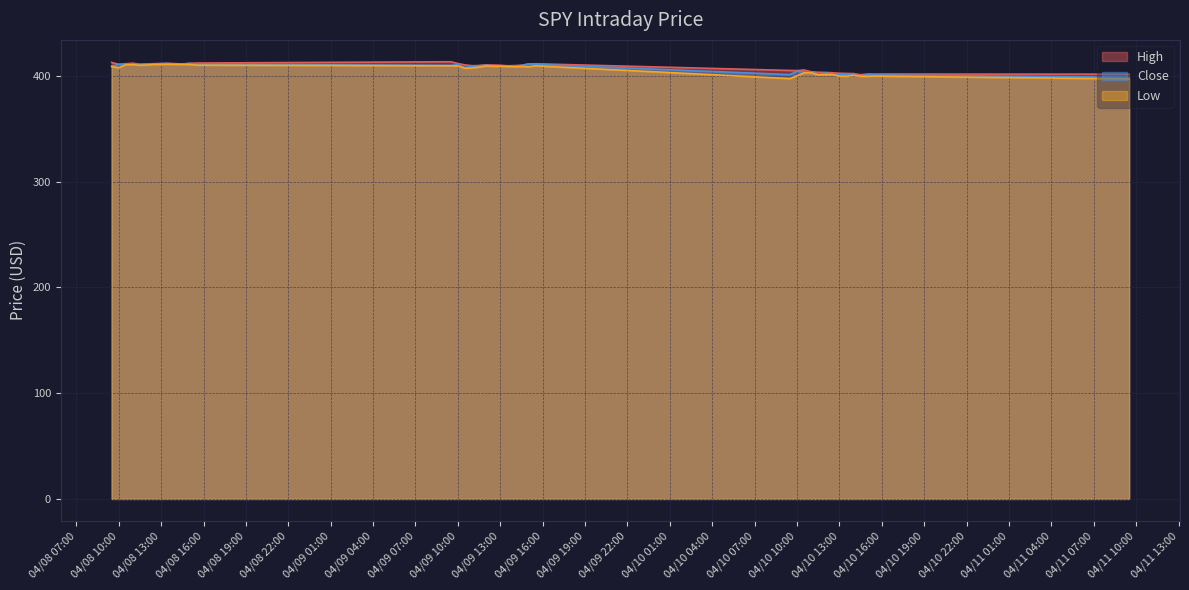

In High, how many points are lower than both neighbors (excluding endpoints)?

7